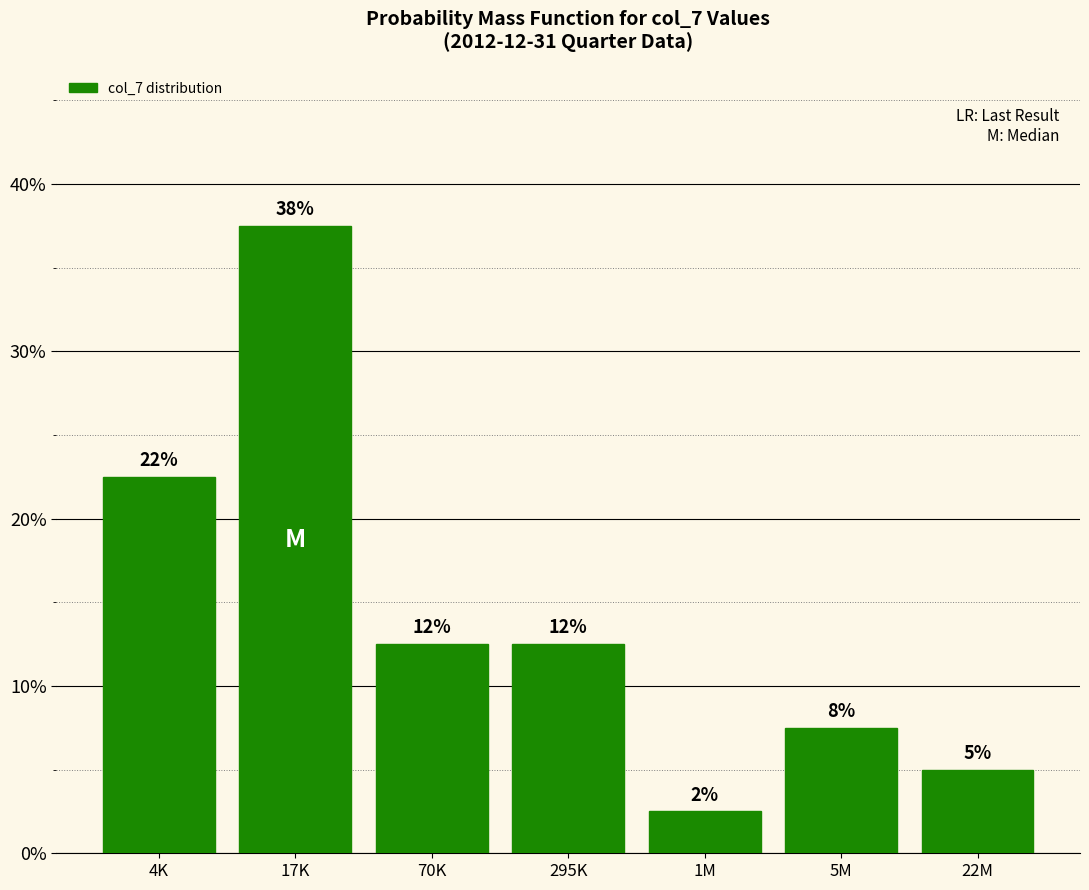

How many bars are there in total?

7